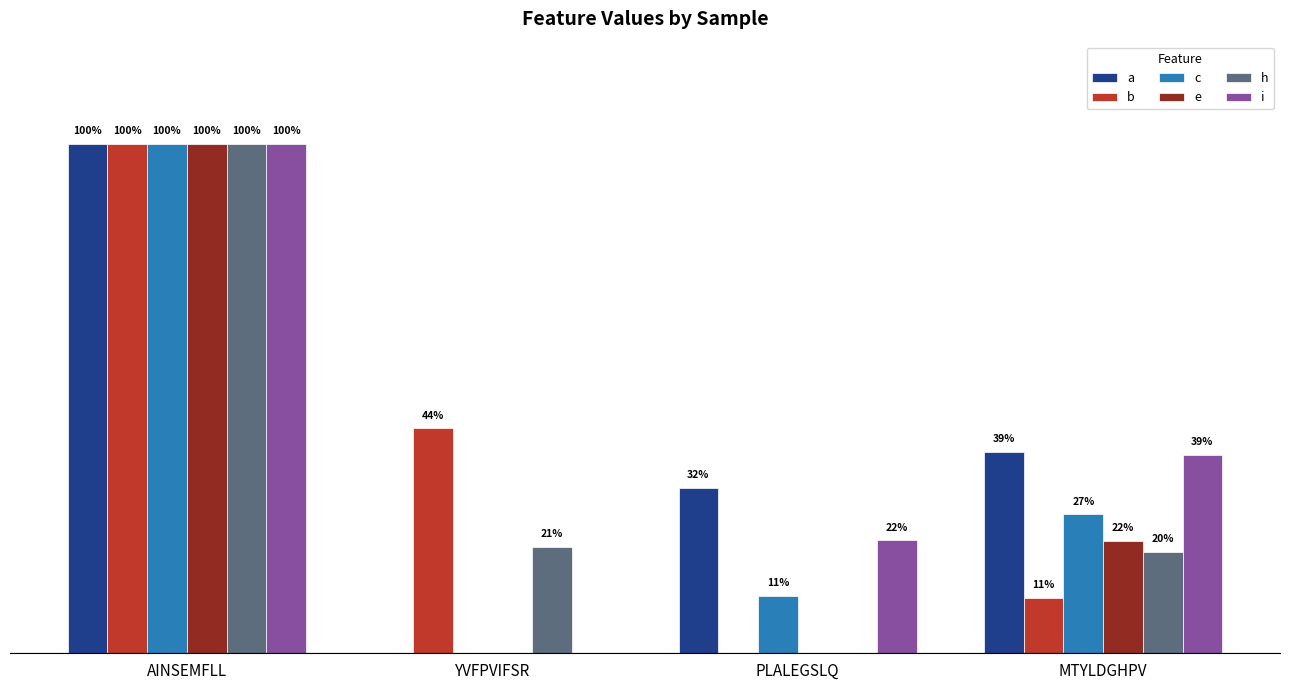

What is the average value of the e series?

0.3